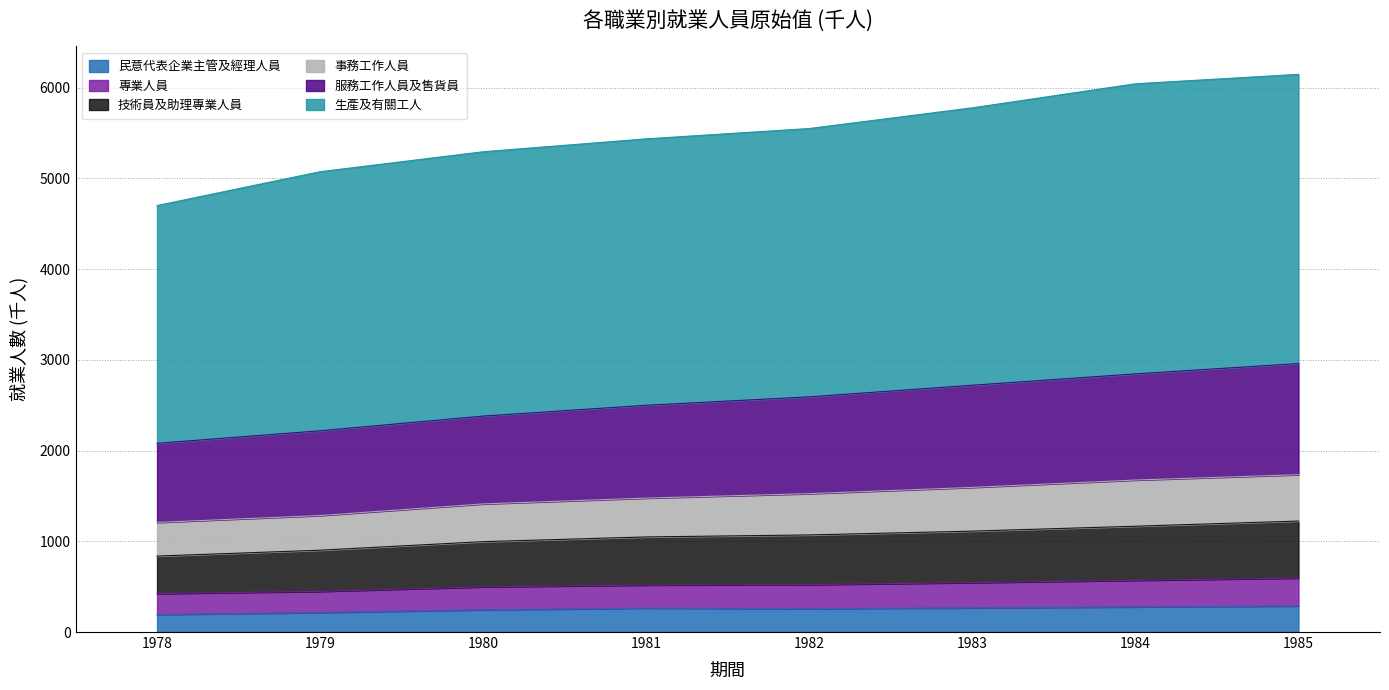

True or false: 事務工作人員 and 技術員及助理專業人員 intersect in this chart.

False